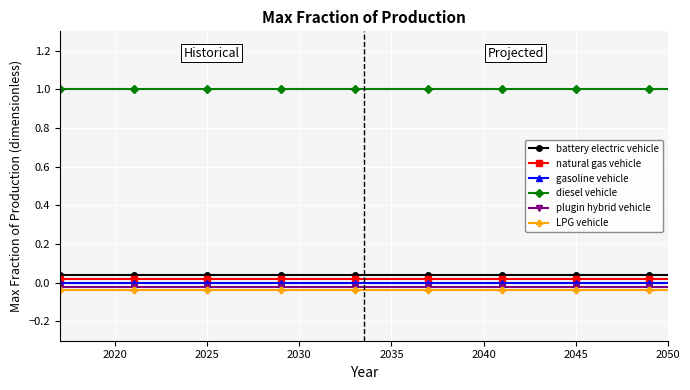

True or false: LPG vehicle and battery electric vehicle cross at least once.

False